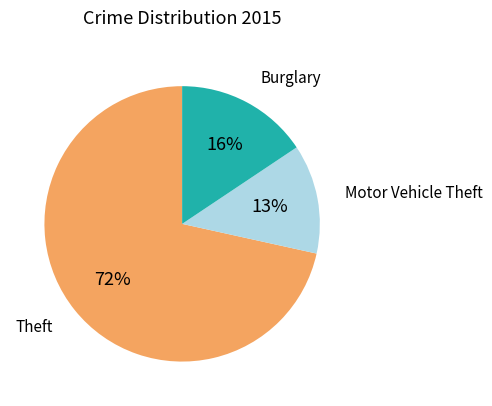

To the nearest percent, what is the average slice percentage?

33%